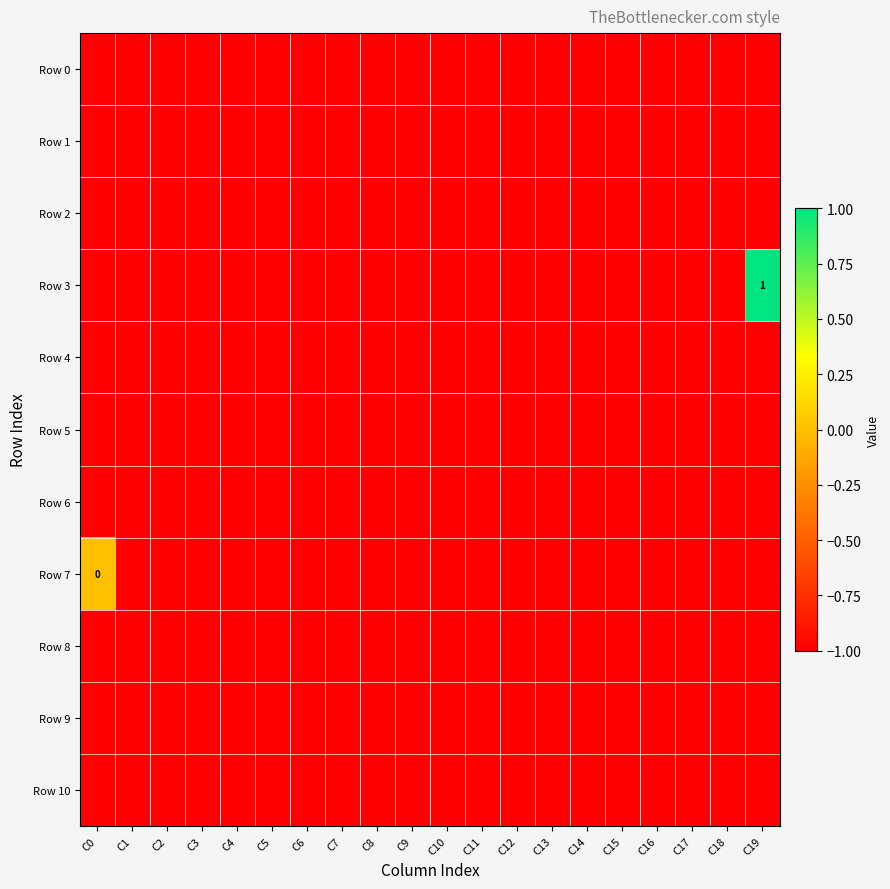

What is the total value across all series at C4?

-11